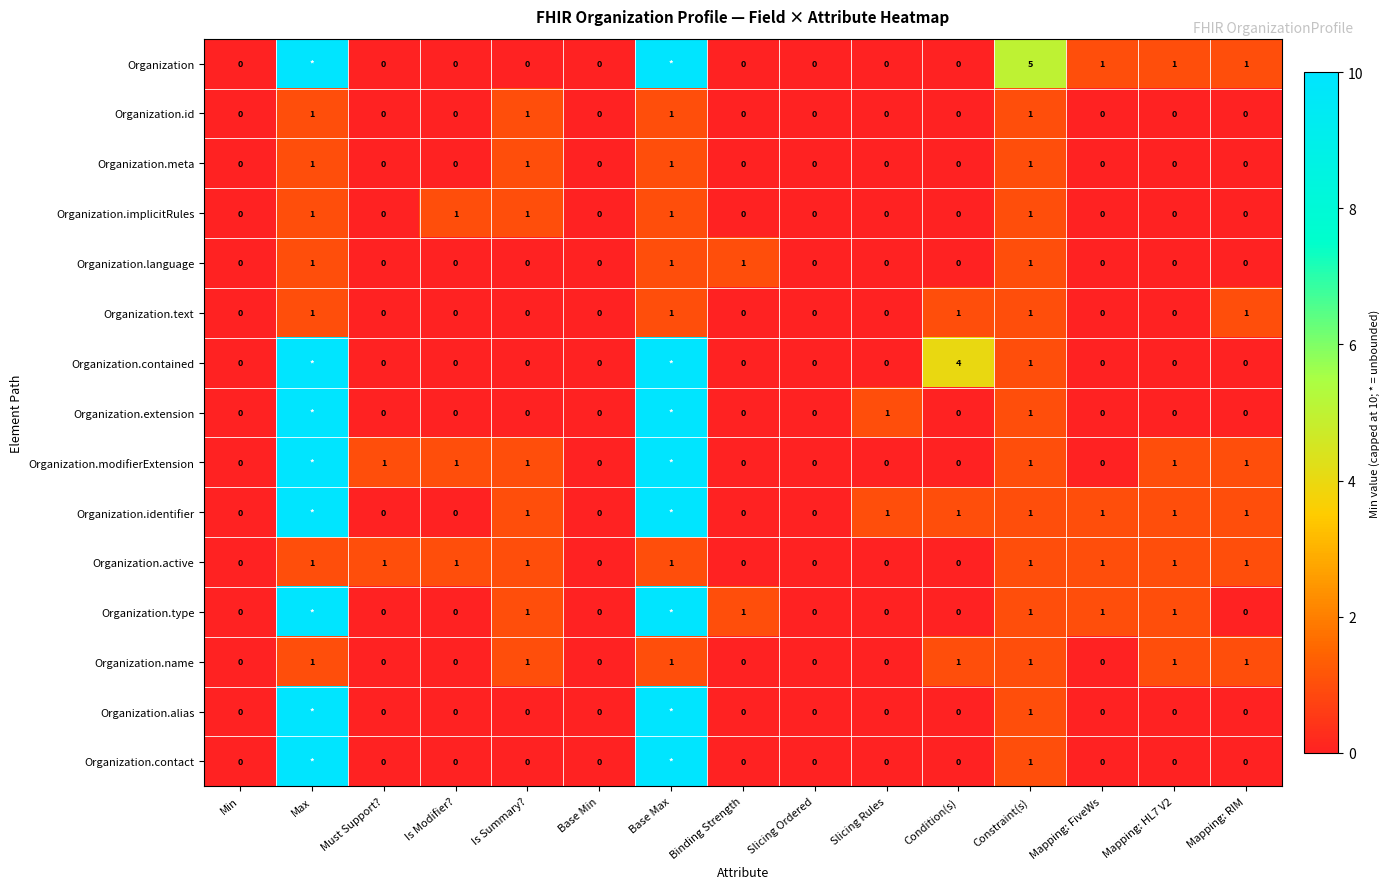

Count the number of categories in the chart.

15